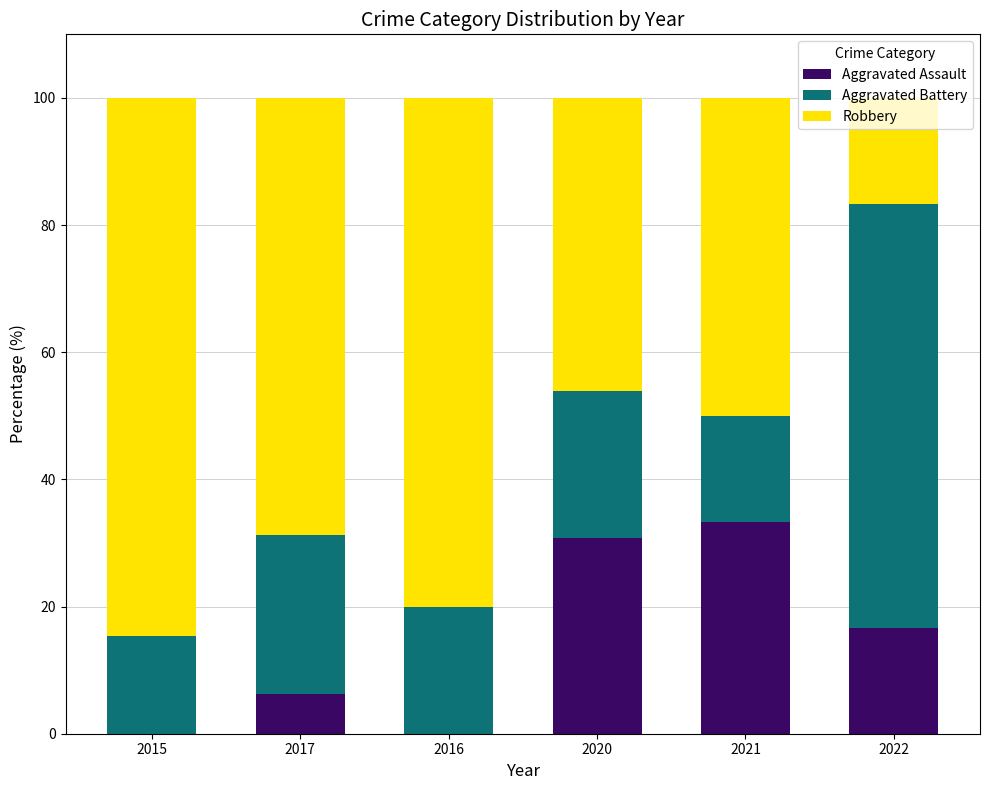

What is the maximum value for Aggravated Assault?

33.3